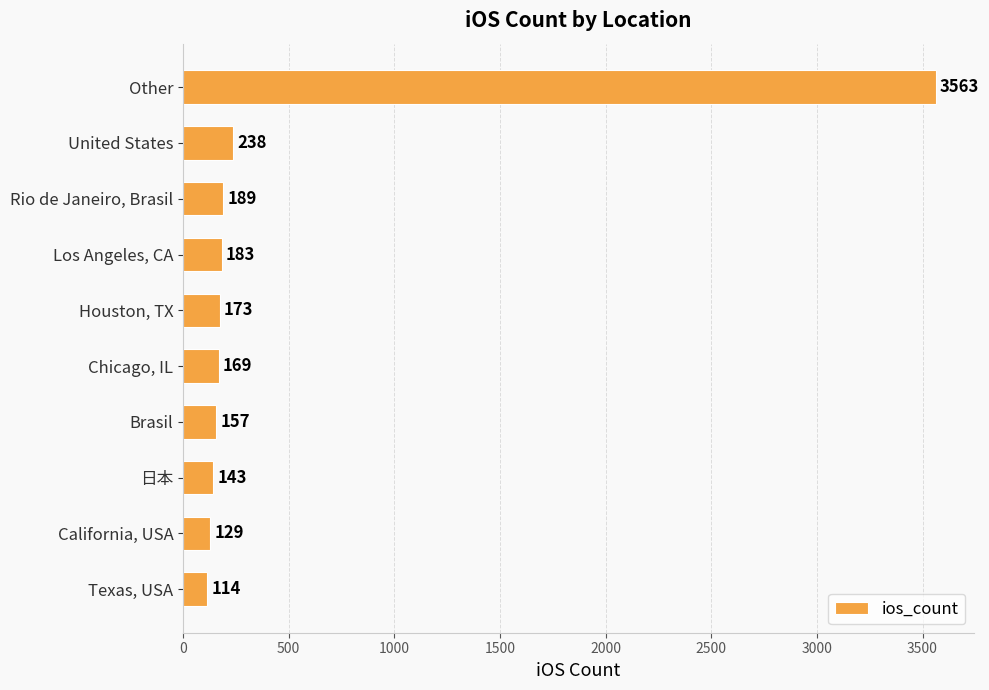

Are the bars grouped side by side (vs. stacked)?

No